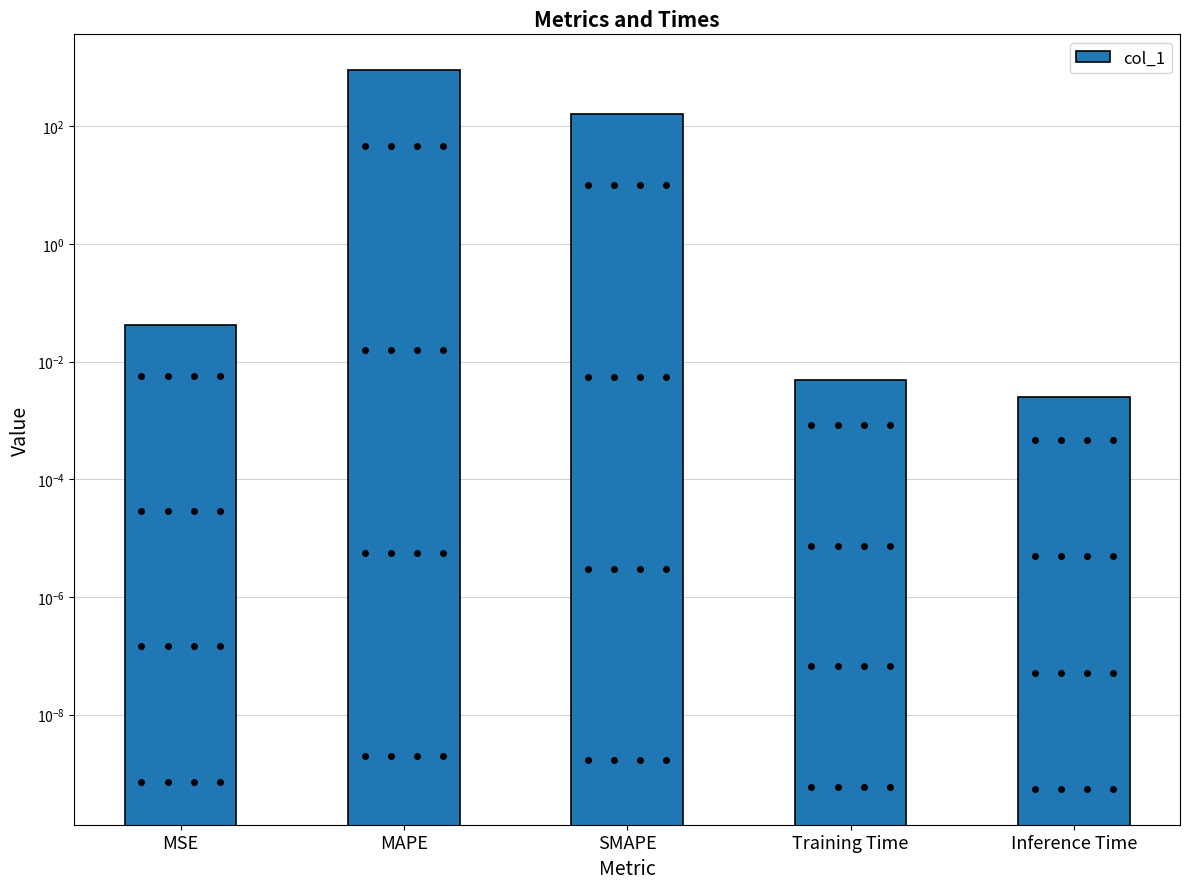

Are the bars horizontal?

No